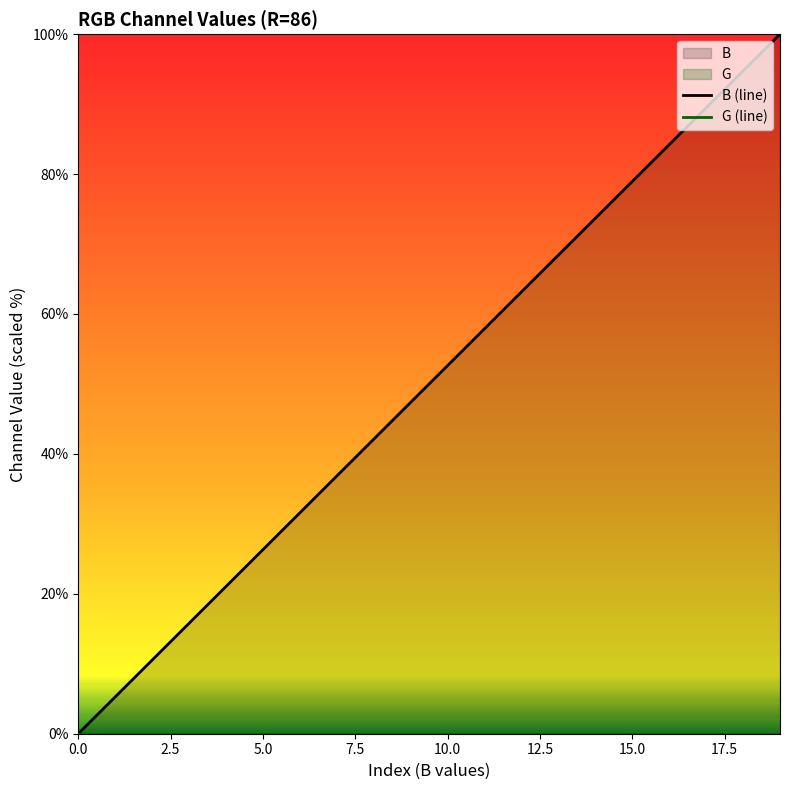

True or false: G (line) and B (line) intersect in this chart.

False